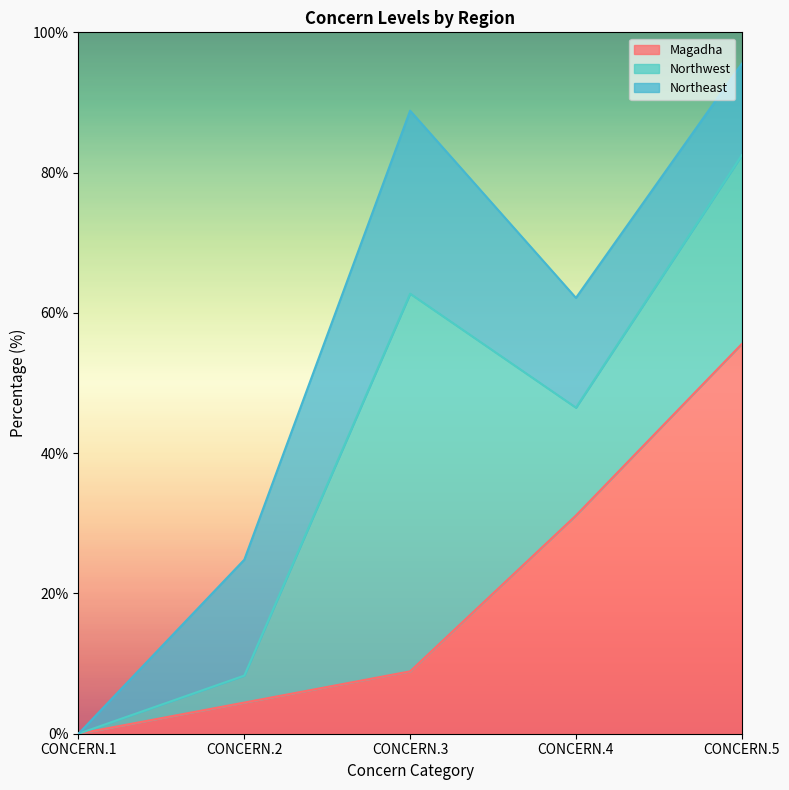

At which category is the sum across all series the highest?

CONCERN.5